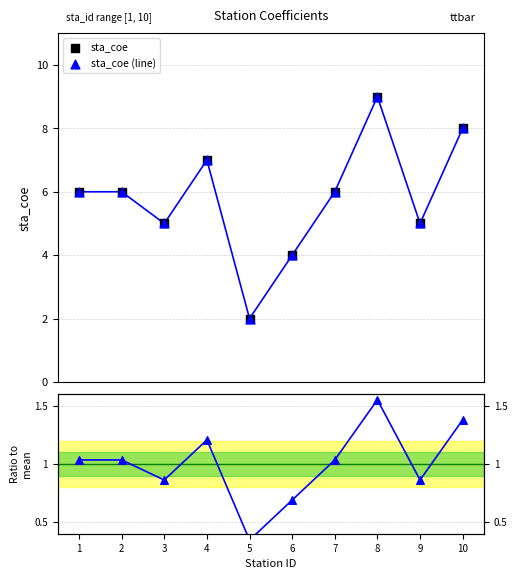

Is the value of Ratio at 2 greater than the value of sta_coe at 5?

No